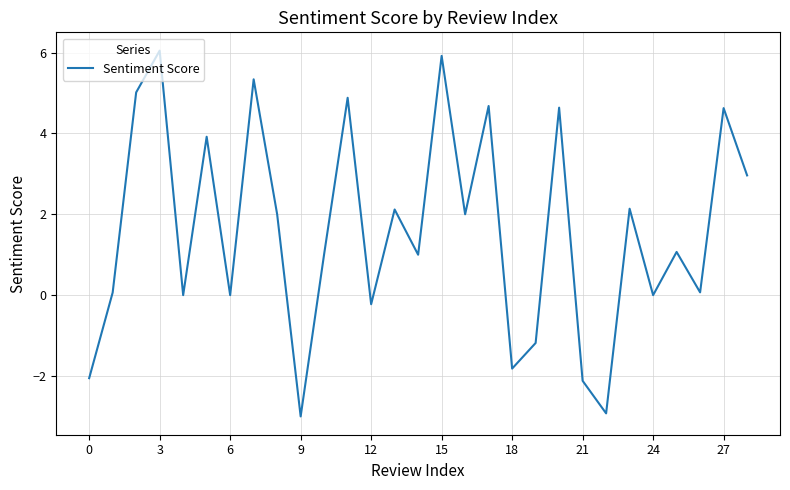

How many series are shown in this chart?

1